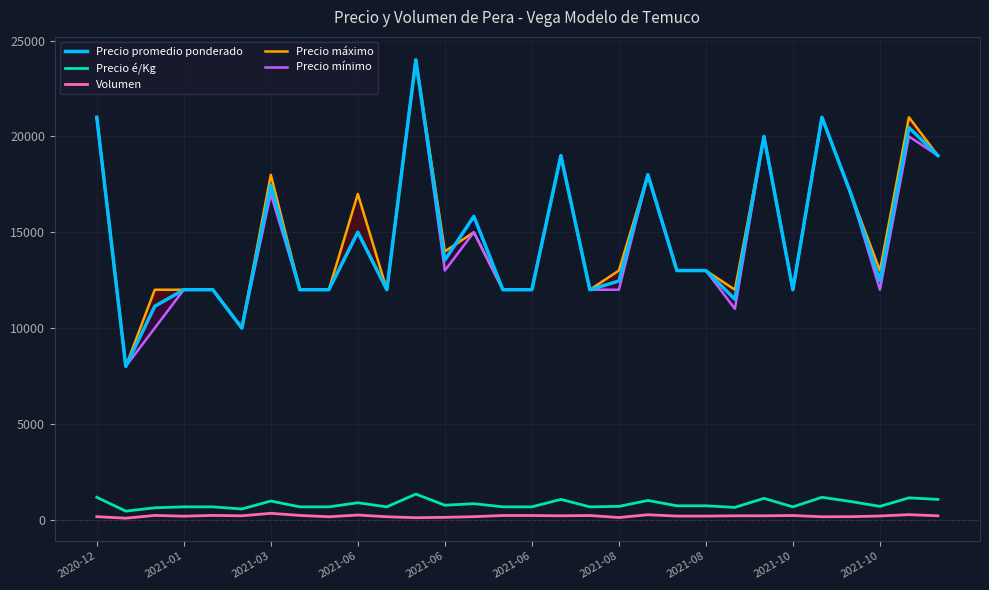

Rank the series at 17 from lowest to highest value.

Volumen, Precio é/Kg, Precio promedio ponderado, Precio máximo, Precio mínimo